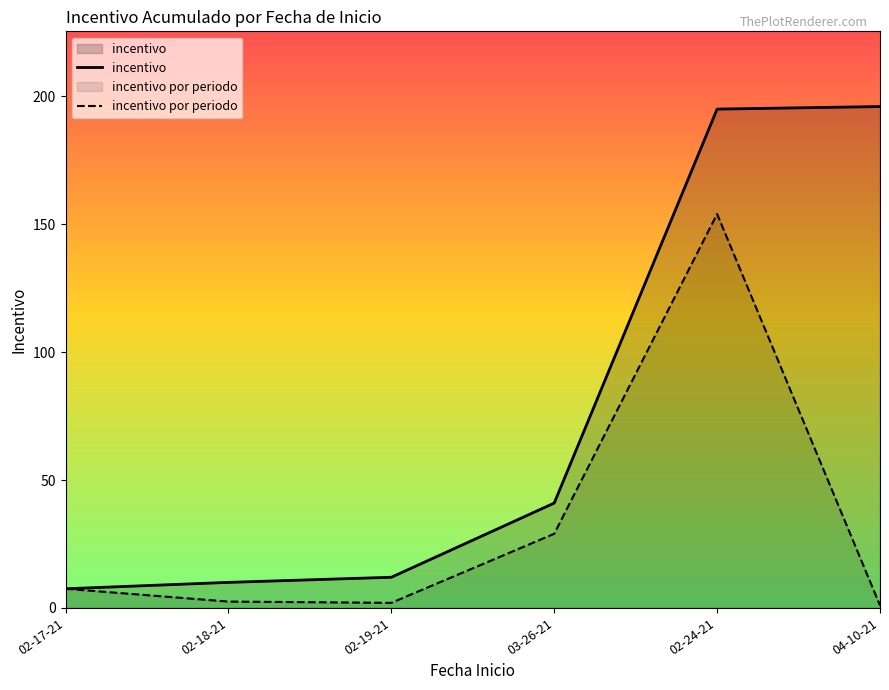

True or false: incentivo por periodo has a value of 2.5 at 02-18-21.

True